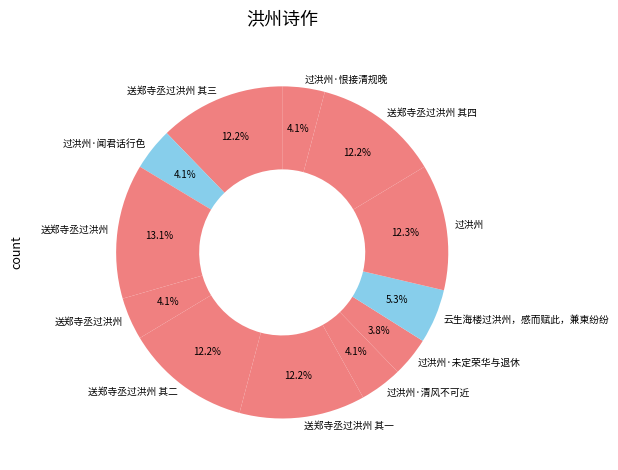

Which slice is the smallest?

过洪州·未定荣华与退休